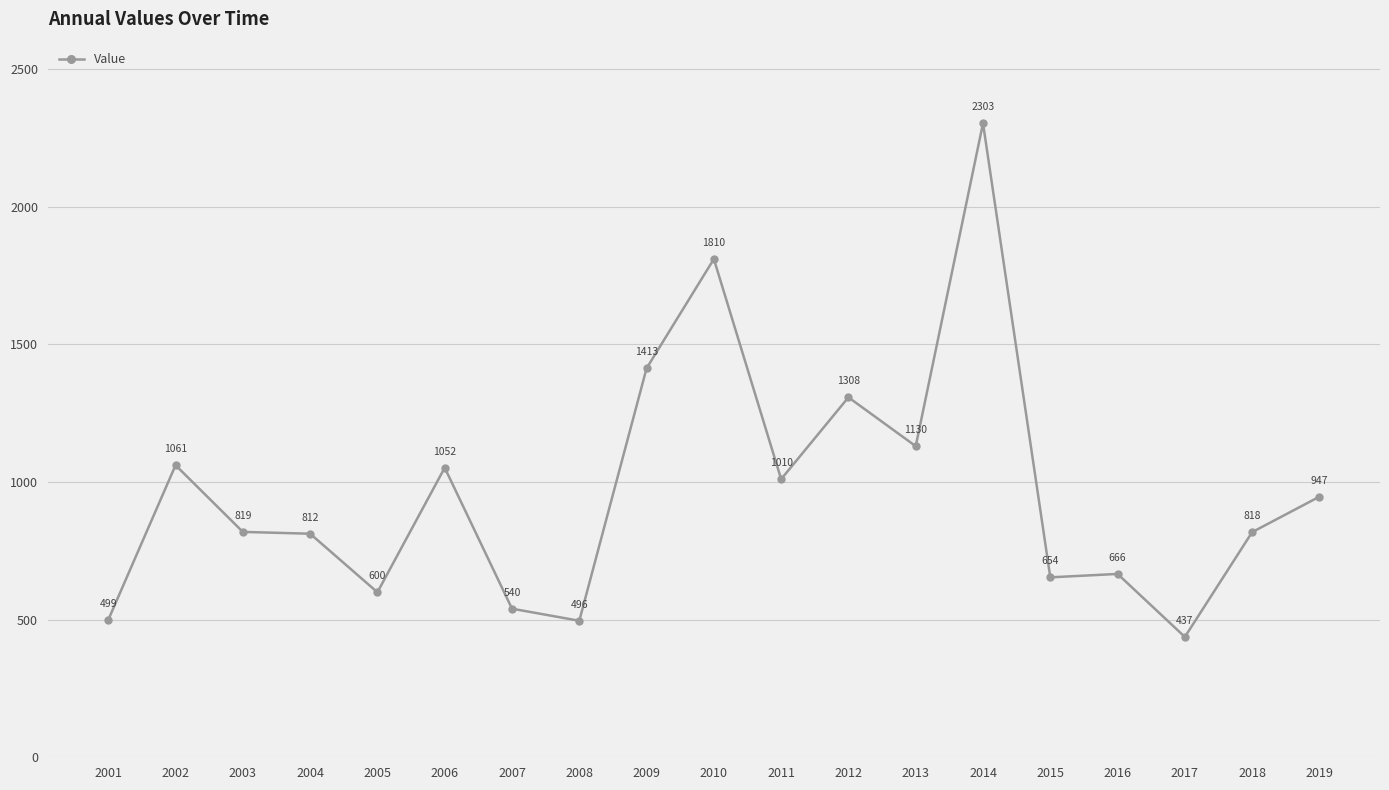

What is the difference between the values at 2003 and 2016?

152.7